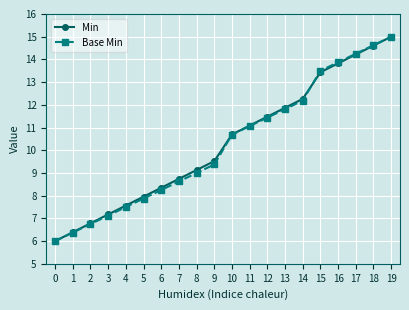

What is the total value across all series at 16?

27.7